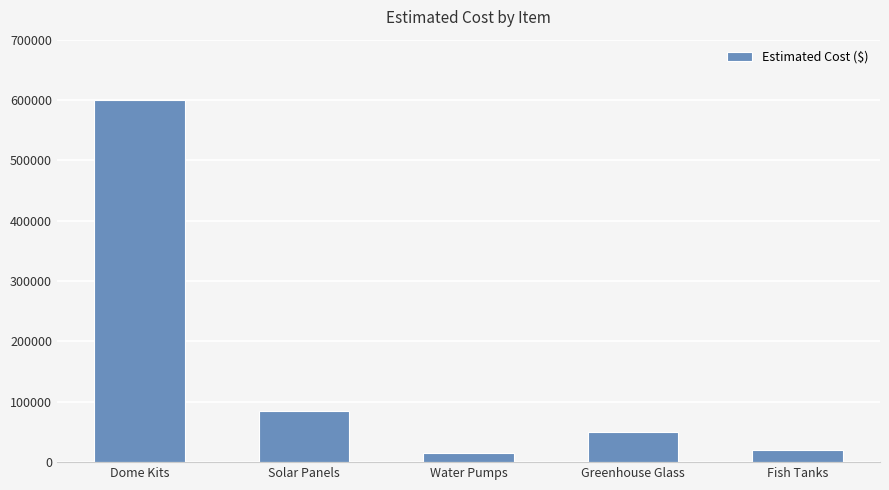

Reading right to left, list all the values displayed in this chart.

Fish Tanks=20000	Greenhouse Glass=50000	Water Pumps=15000	Solar Panels=85000	Dome Kits=600000